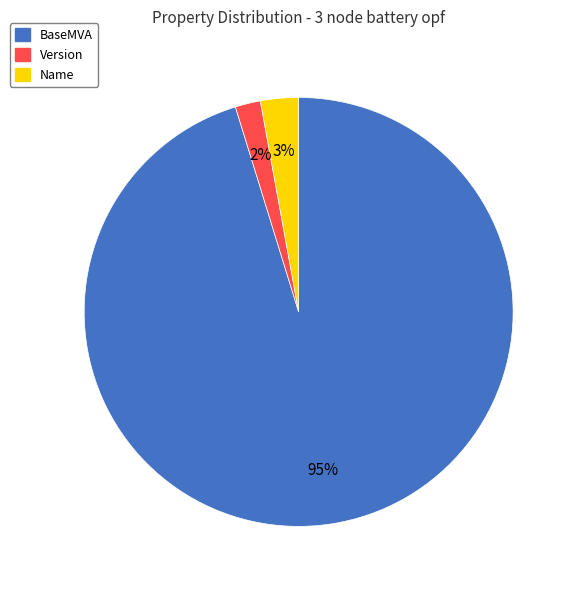

What percentage is the BaseMVA slice, to the nearest percent?

95%